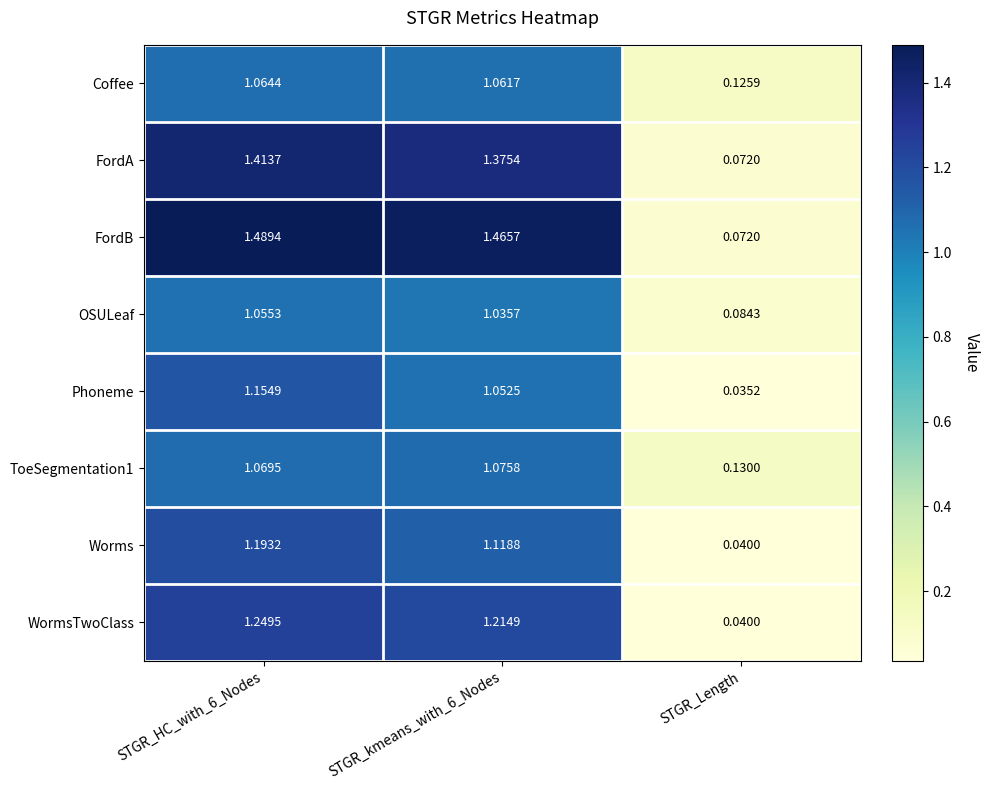

Where is Coffee nearest to the value 0?

STGR_Length